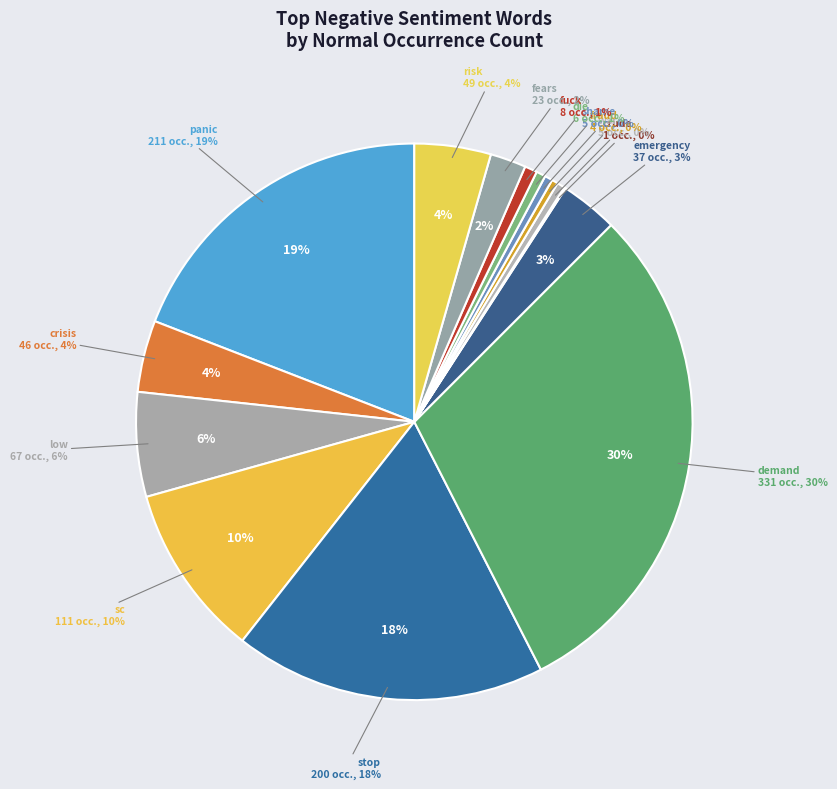

Combined, what portion of the pie is crude and low?

6.2%